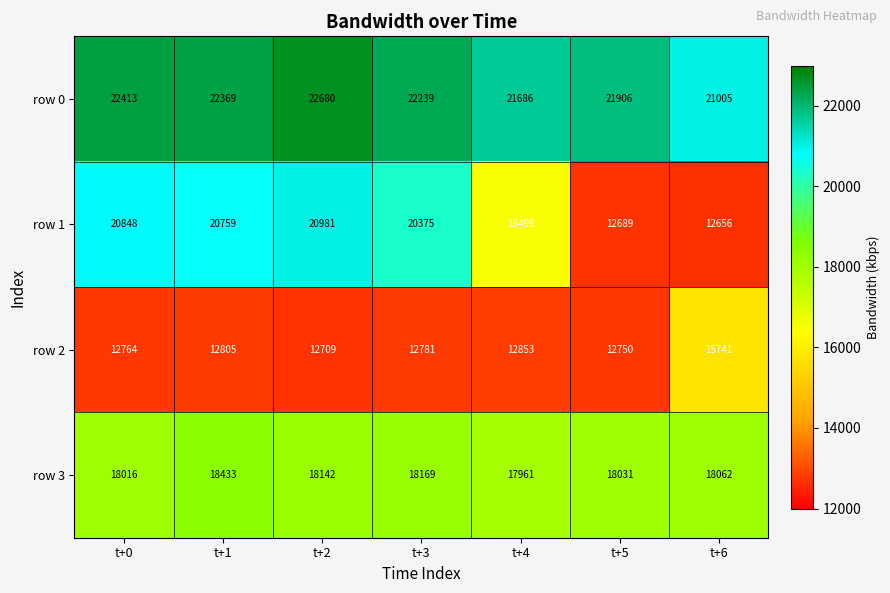

True or false: row 3 has a value of 18169 at t+3.

True